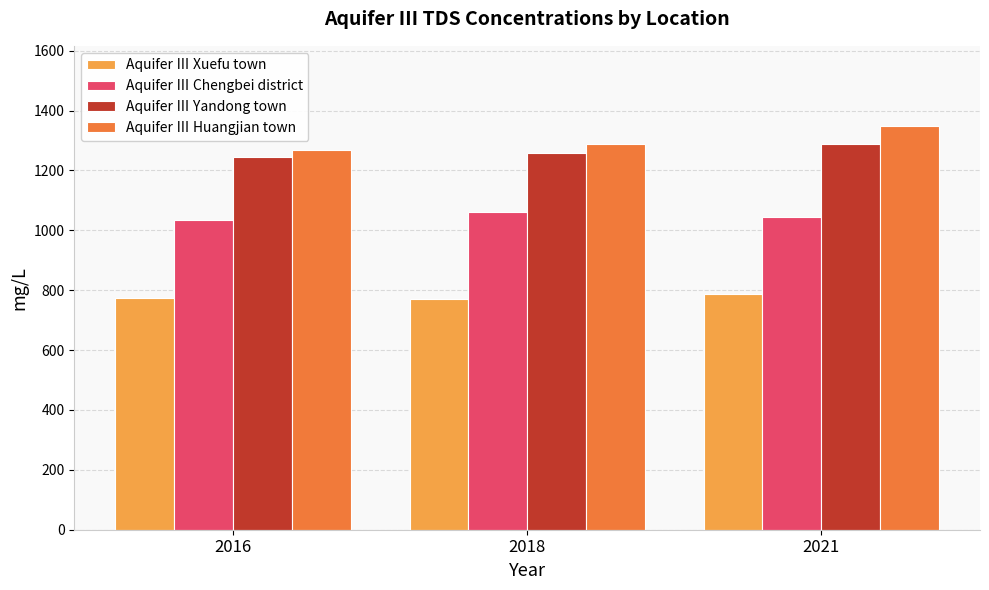

Where is Aquifer Ⅲ Huangjian town nearest to the value 1307?

2018